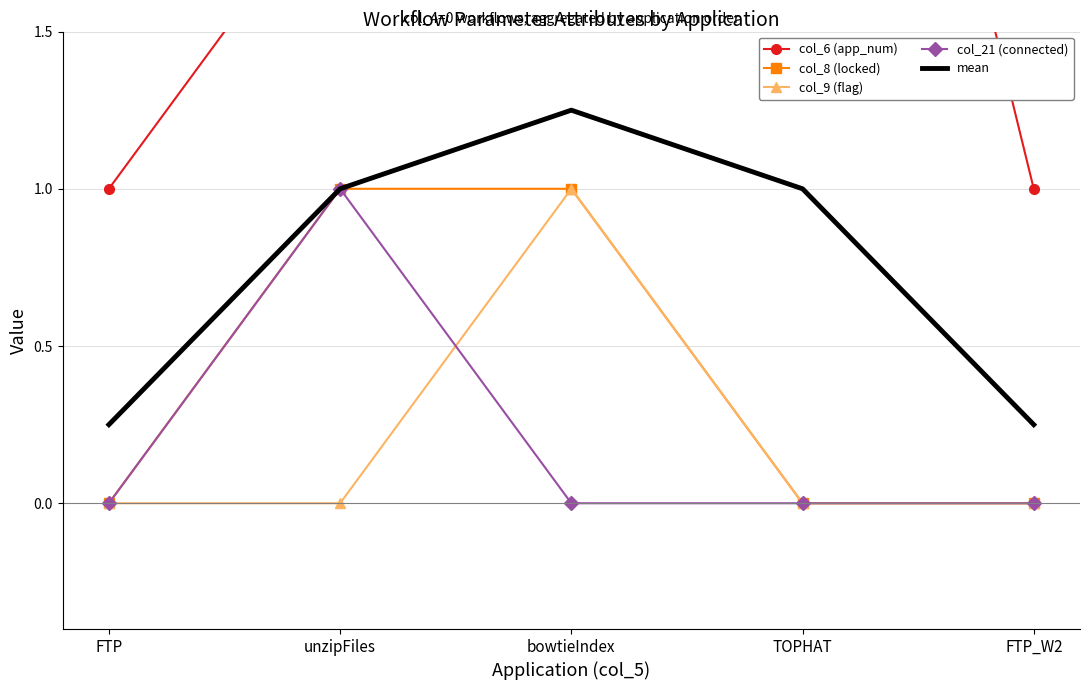

How many mean values are between 0 and 1?

4